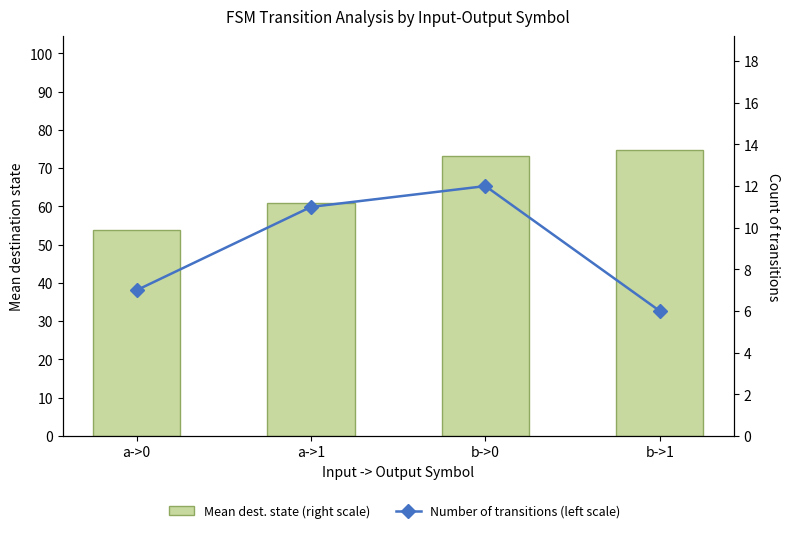

Rank the categories by Mean dest. state (right scale) value from highest to lowest.

b->1, b->0, a->1, a->0